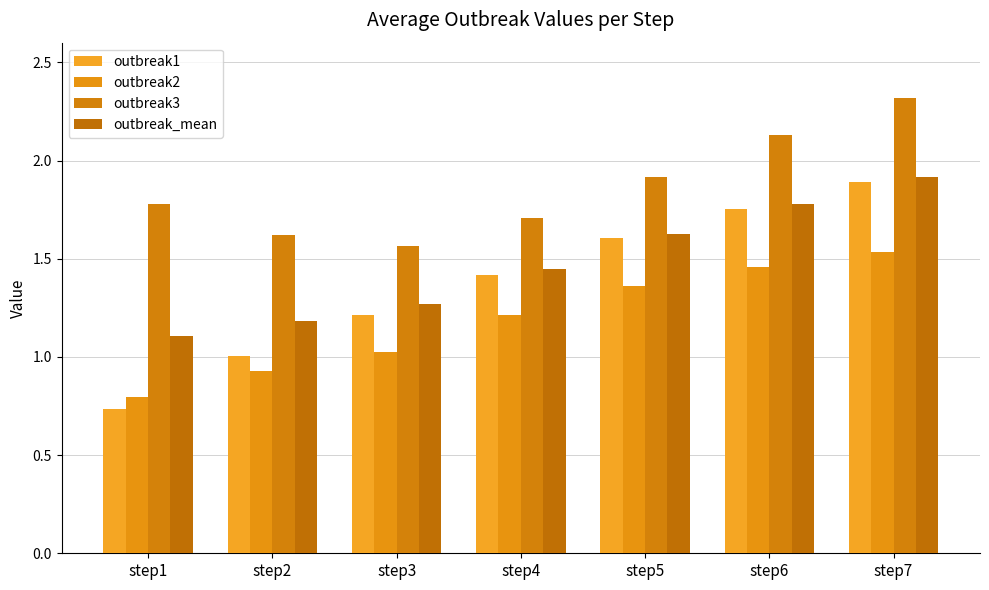

How many categories are shown in the chart?

7